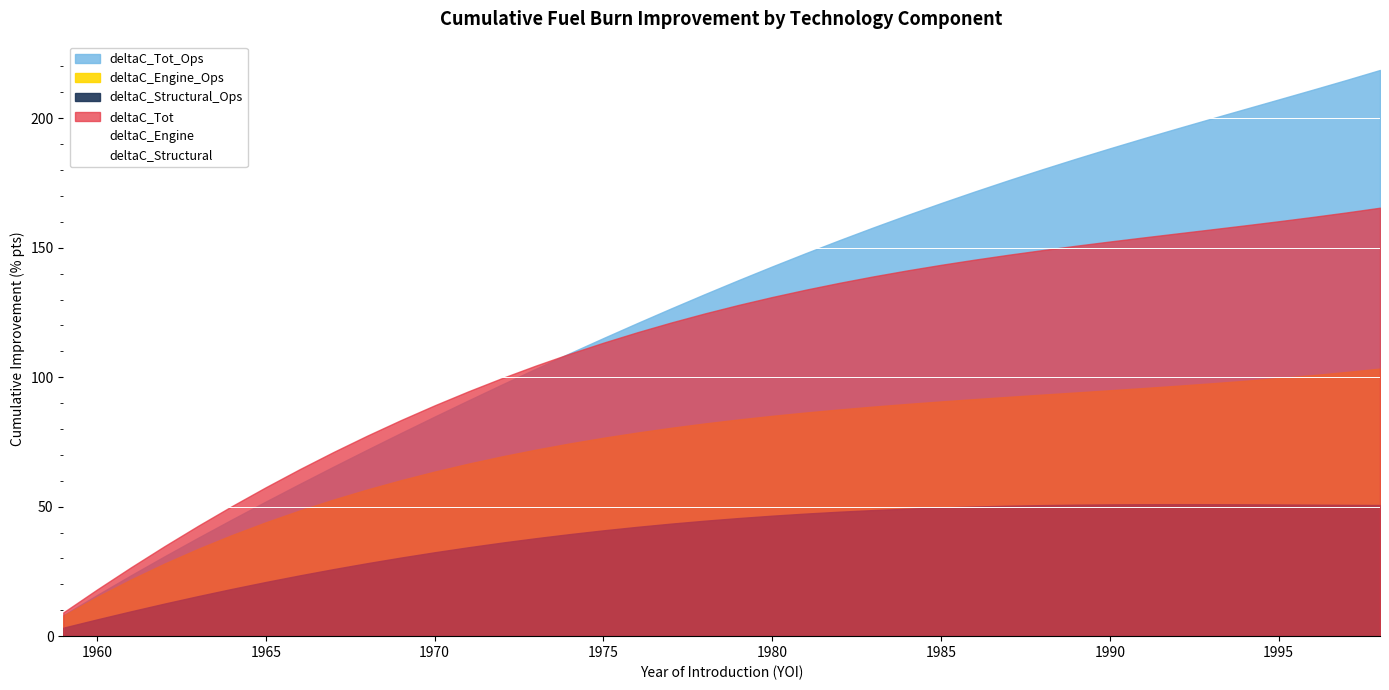

True or false: deltaC_Structural has more than 0 interior local peaks.

True